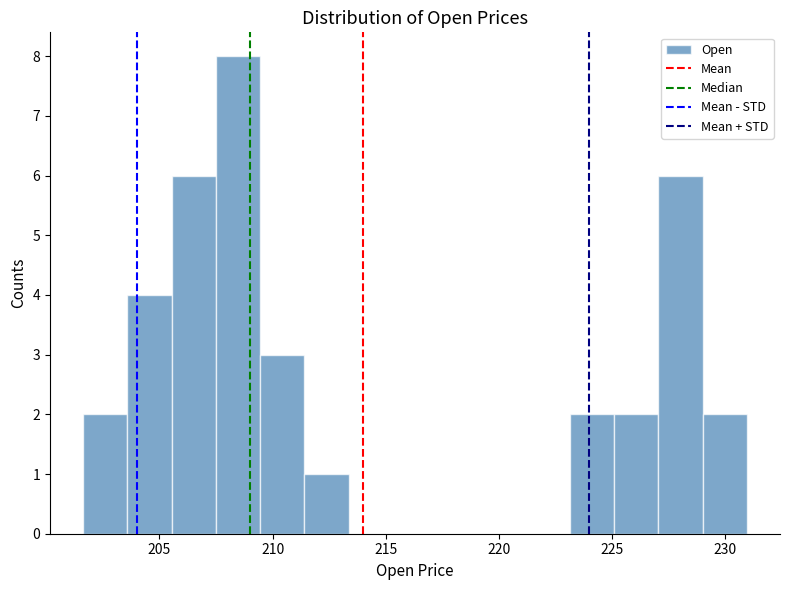

Read against the x-axis, roughly where is the centre of the tallest bar?

208.5